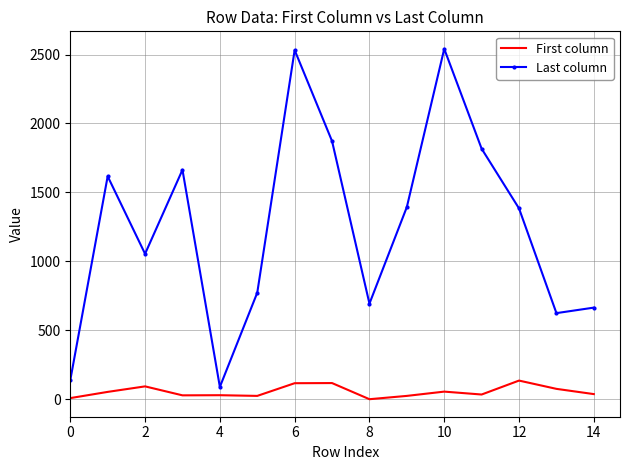

Which series has the widest spread of values?

Last column